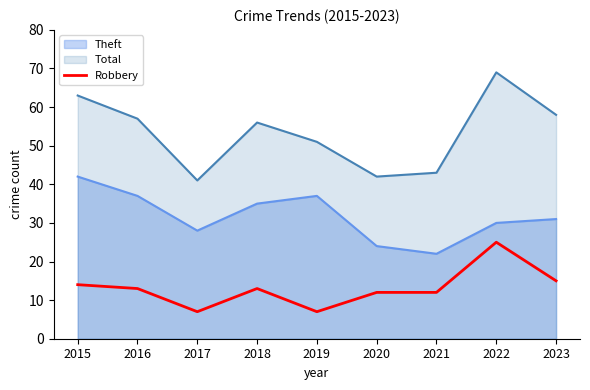

What is the spread (max minus min) of values at 2021?

31